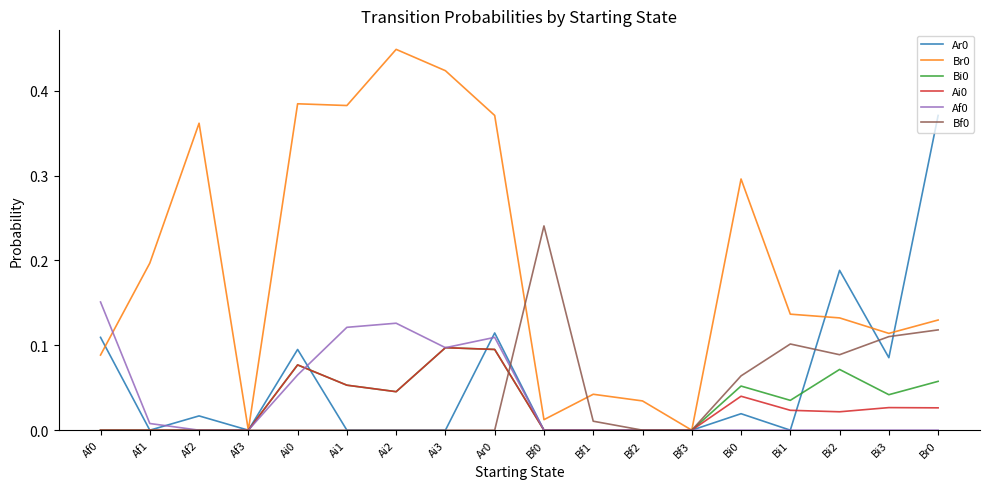

Count the Ai0 values in the range 0 to 1.

18